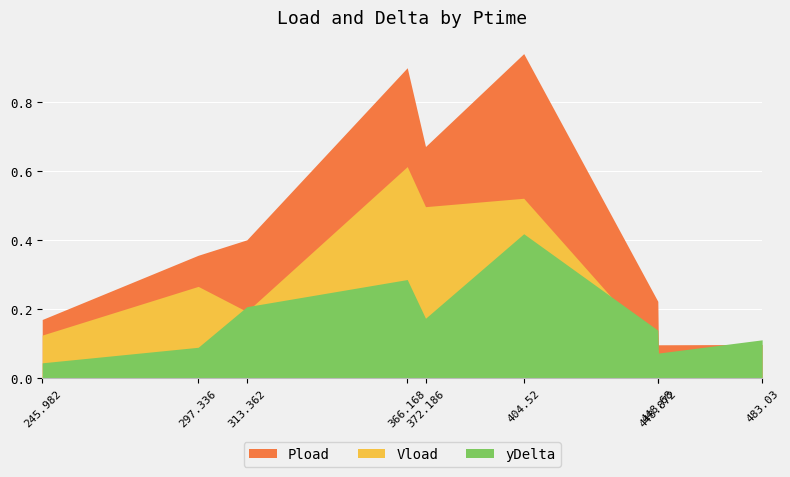

At which category does Vload reach its first local peak?

297.336